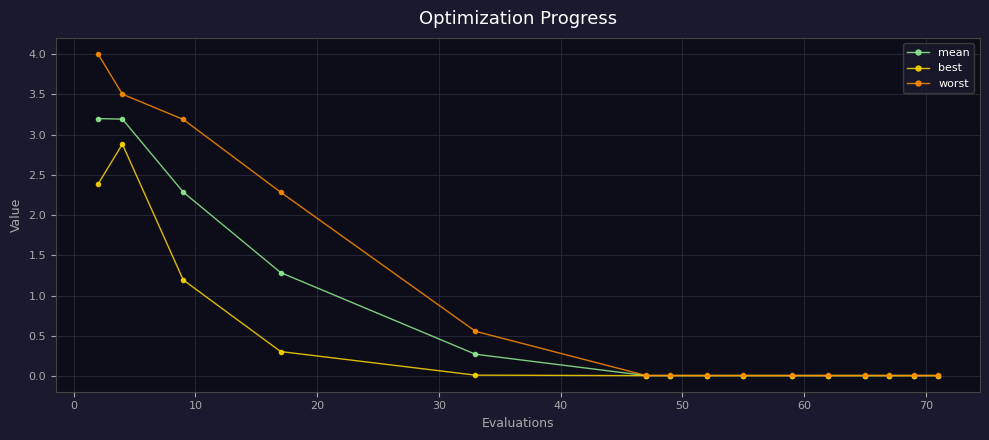

How many lines are shown in the chart?

3